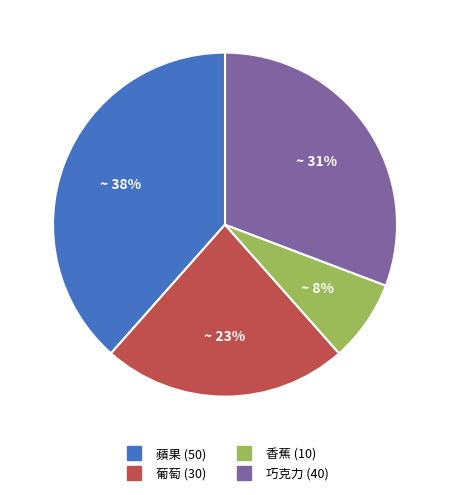

Is the sum of 巧克力 and 葡萄 greater than half?

Yes